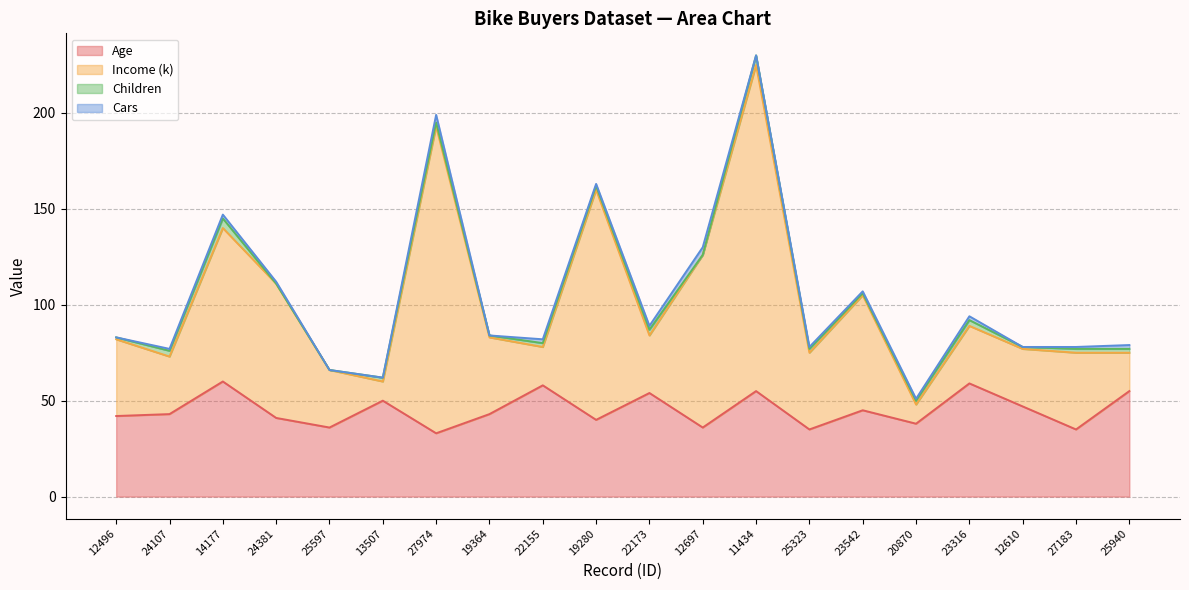

The value of Age at 27974 is 33. True or false?

True